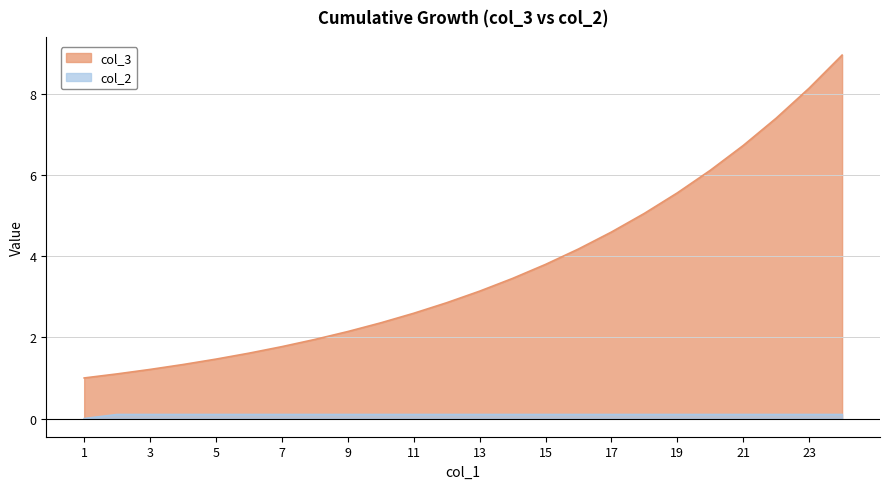

What are all the series names shown in the legend?

col_3, col_2